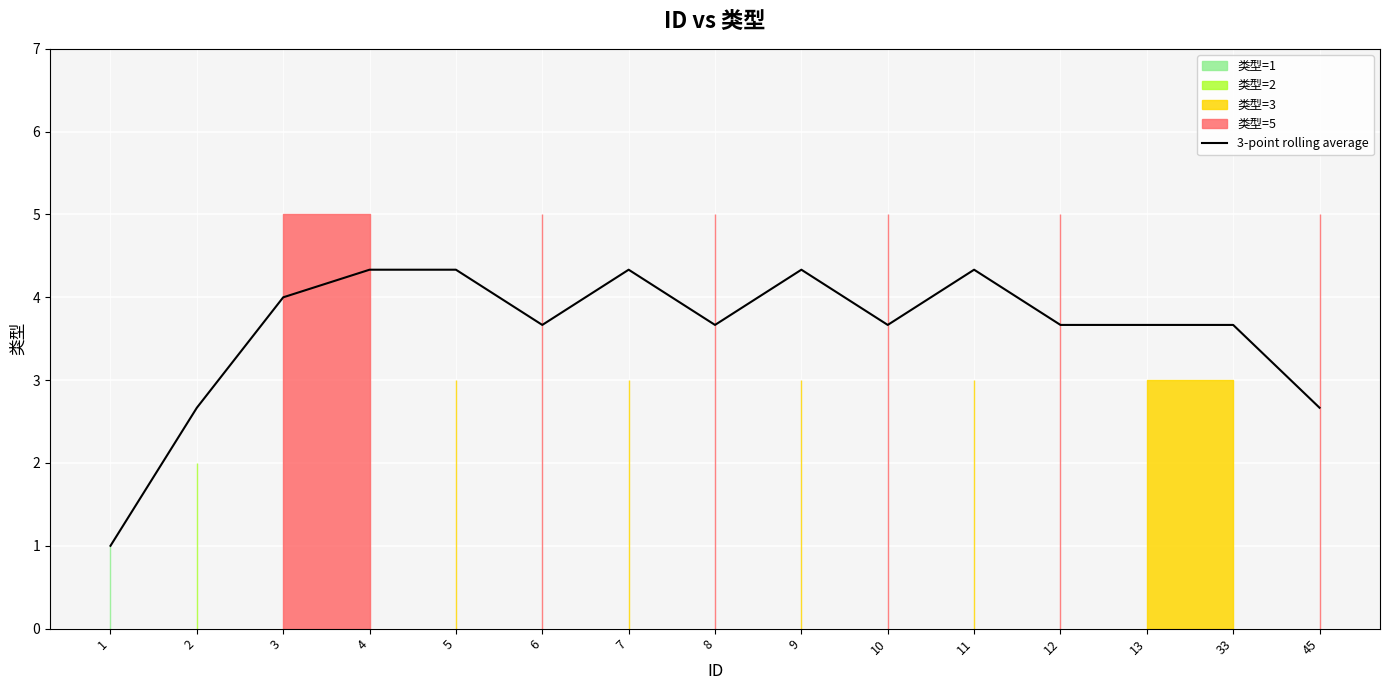

The value at 8 is 3.7. True or false?

True